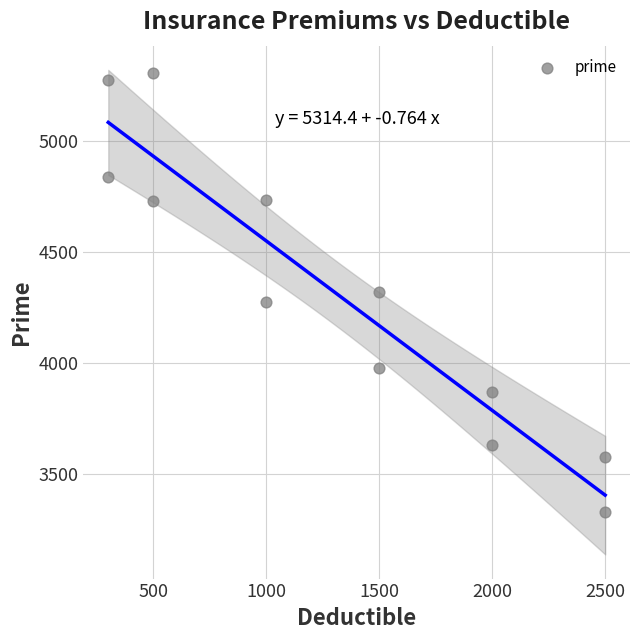

What is the average Y value?

4322